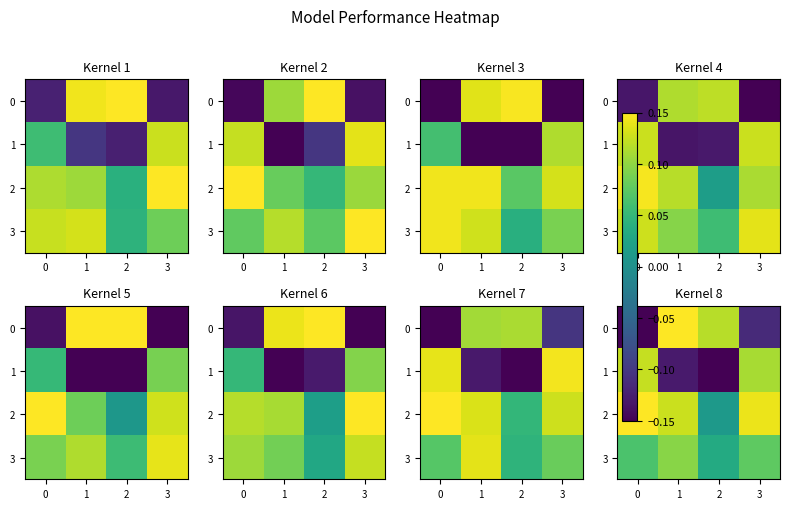

How many negative values does the 0 series have?

2